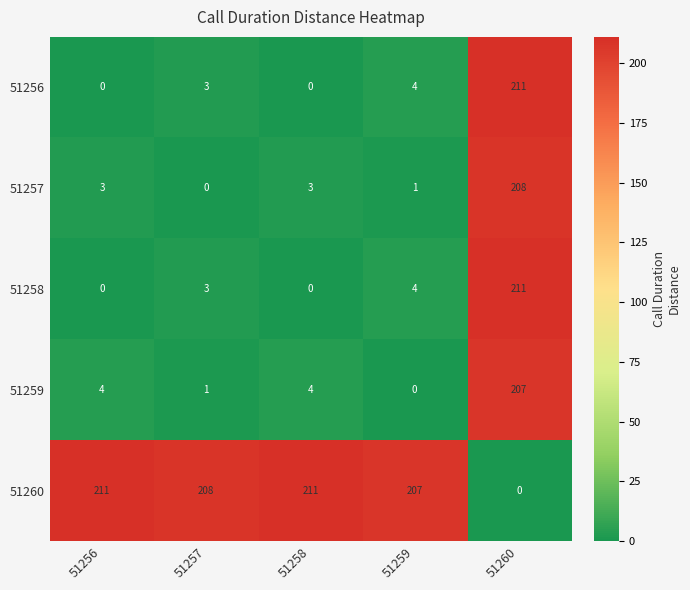

At which label is 51260 closest to 105?

51259